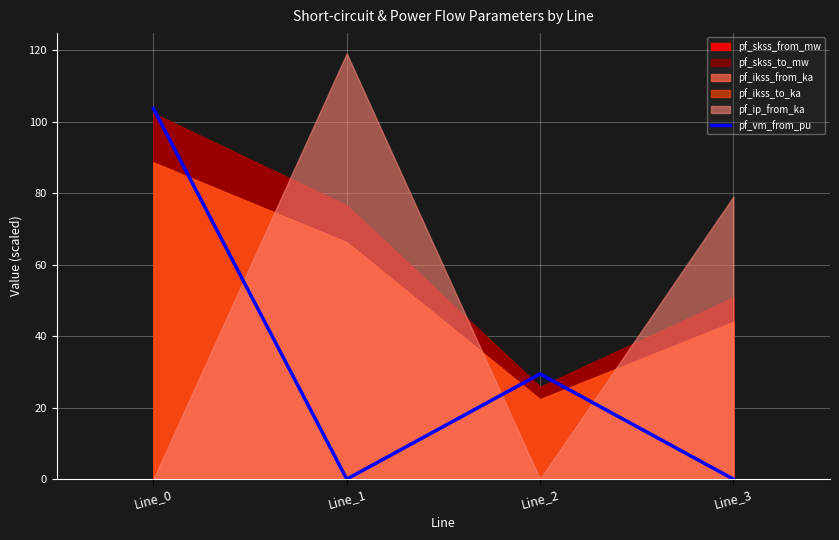

Reading right to left, extract all data points from this chart.

0.0	29.4	0.0	103.6